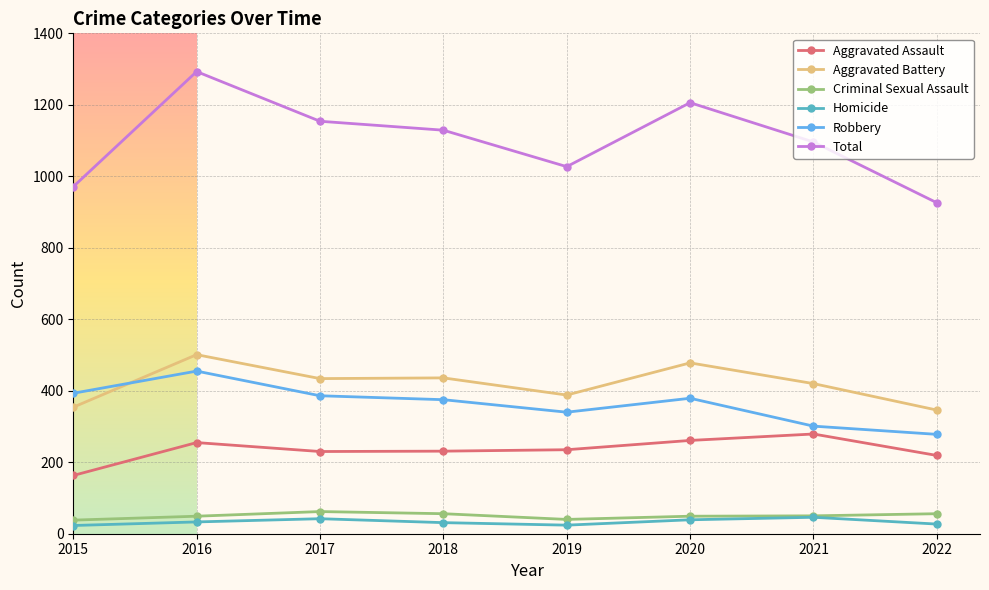

Which series has the widest spread of values?

Total